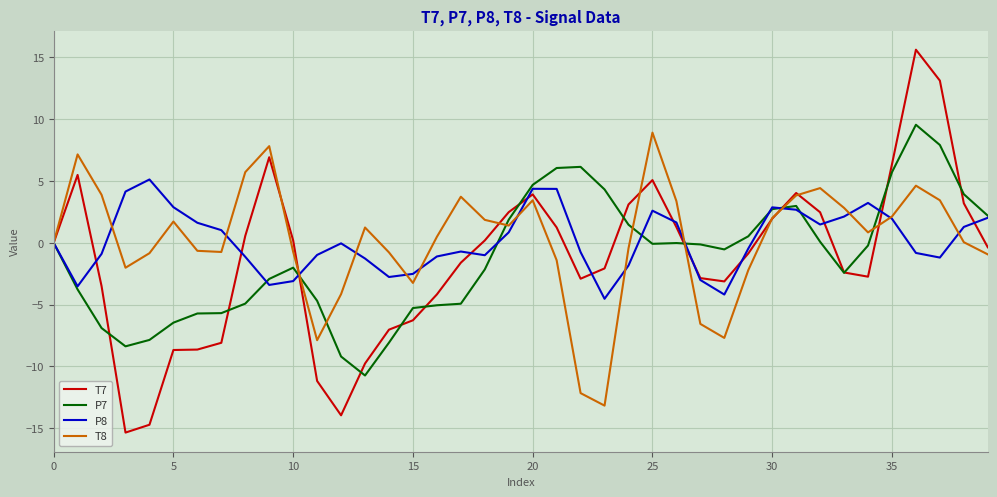

Which series has the largest range (max minus min)?

T7